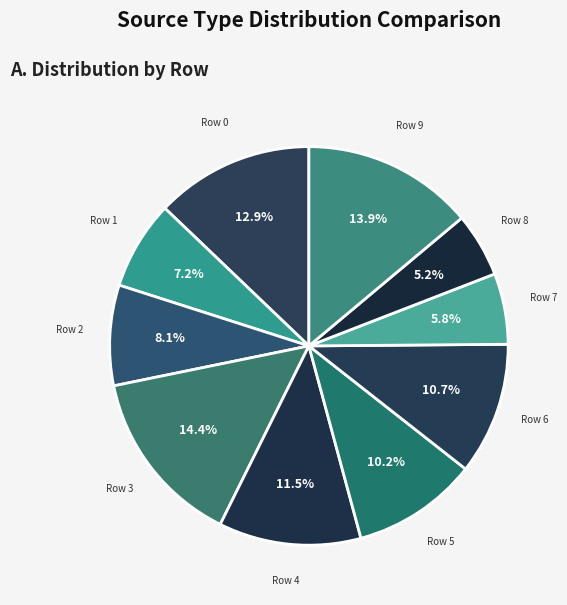

Is the sum of Row 0 and Row 1 greater than half?

No